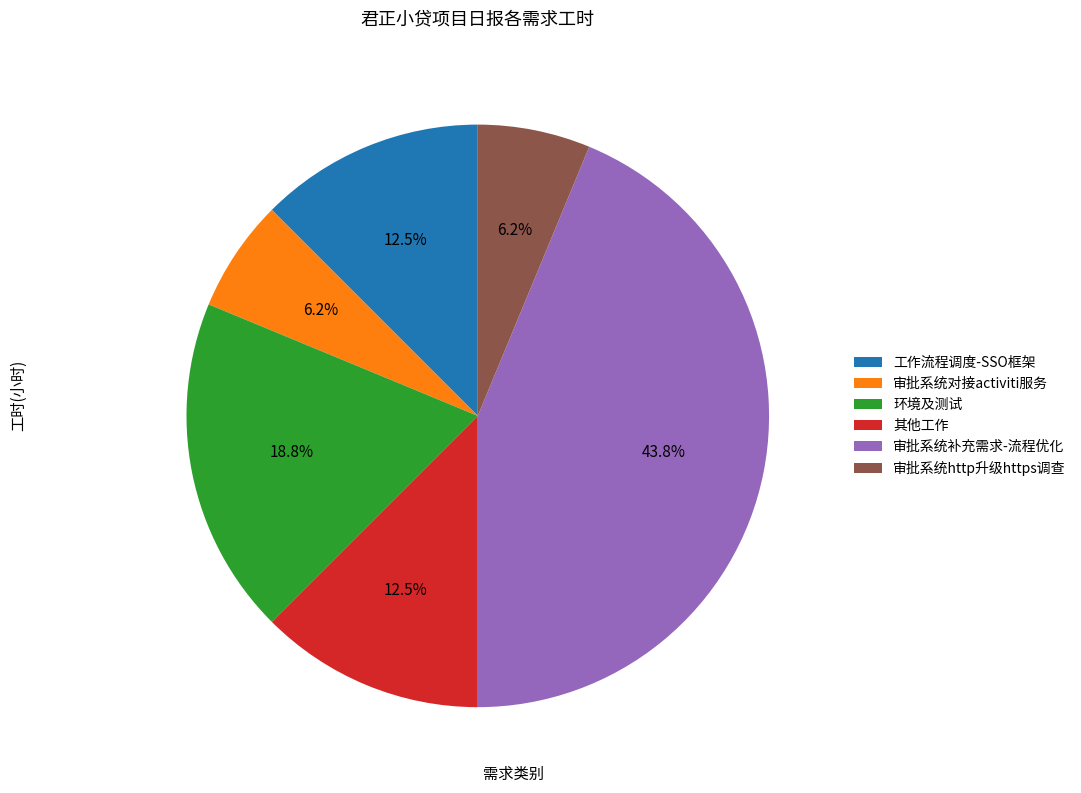

Combined, do 工作流程调度-SSO框架 and 审批系统补充需求-流程优化 account for over 50%?

Yes